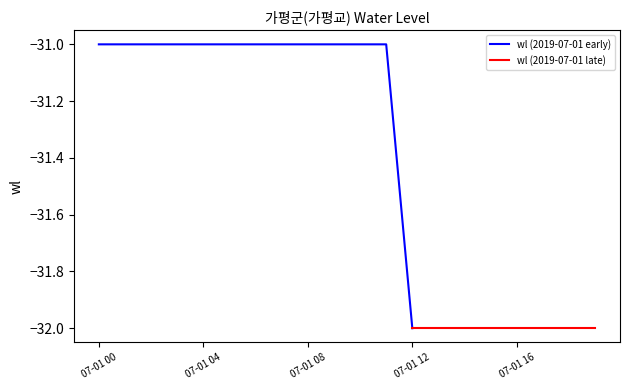

What is the lowest value of the wl (2019-07-01 early) series?

-32